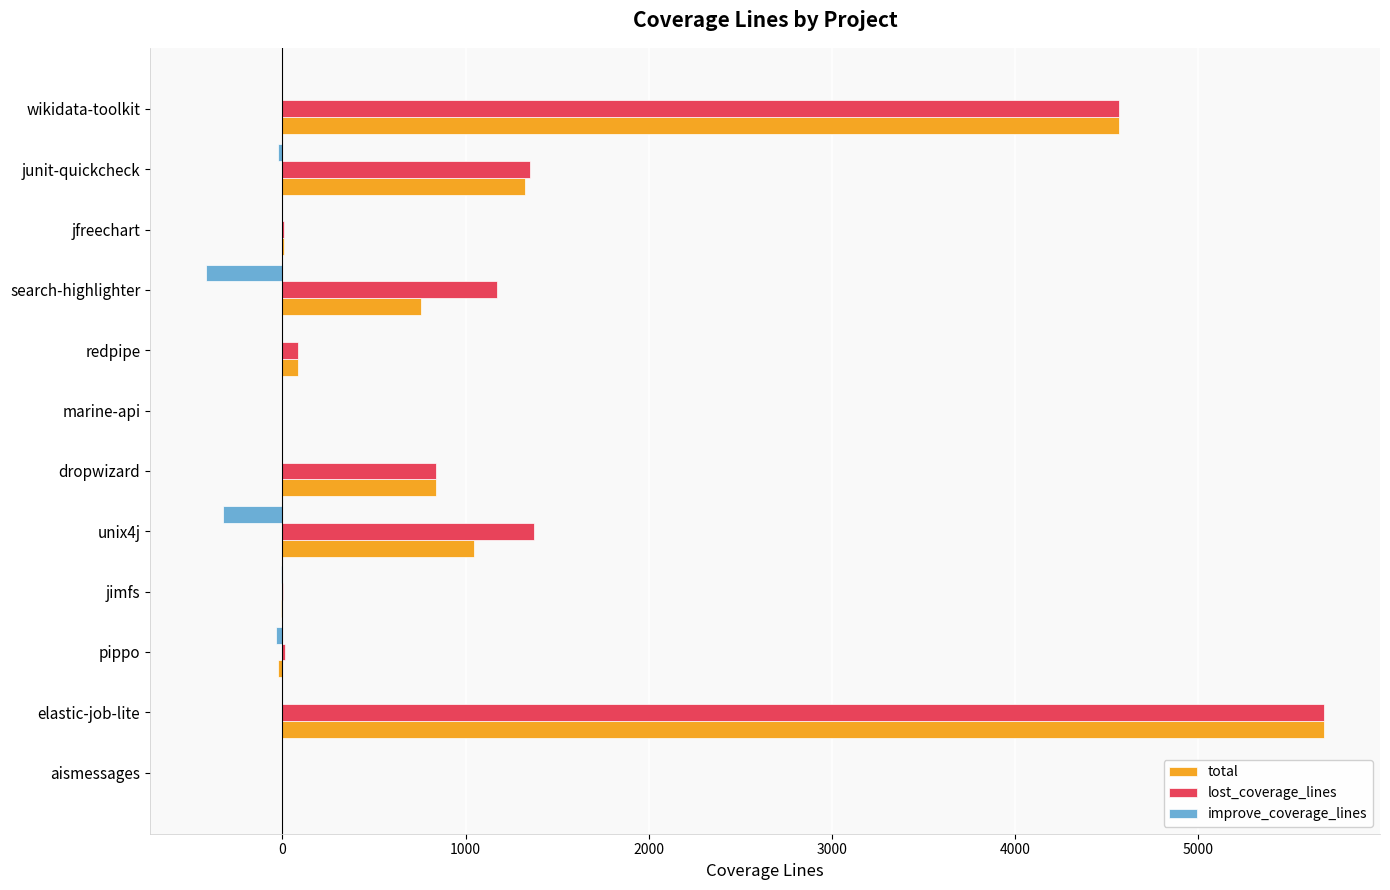

Between elastic-job-lite and pippo, which series saw the biggest shift?

total